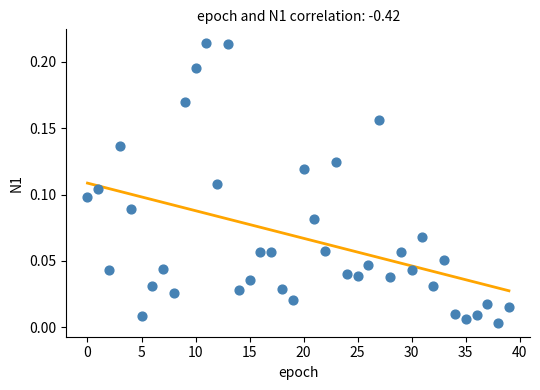

How many data points are displayed?

40